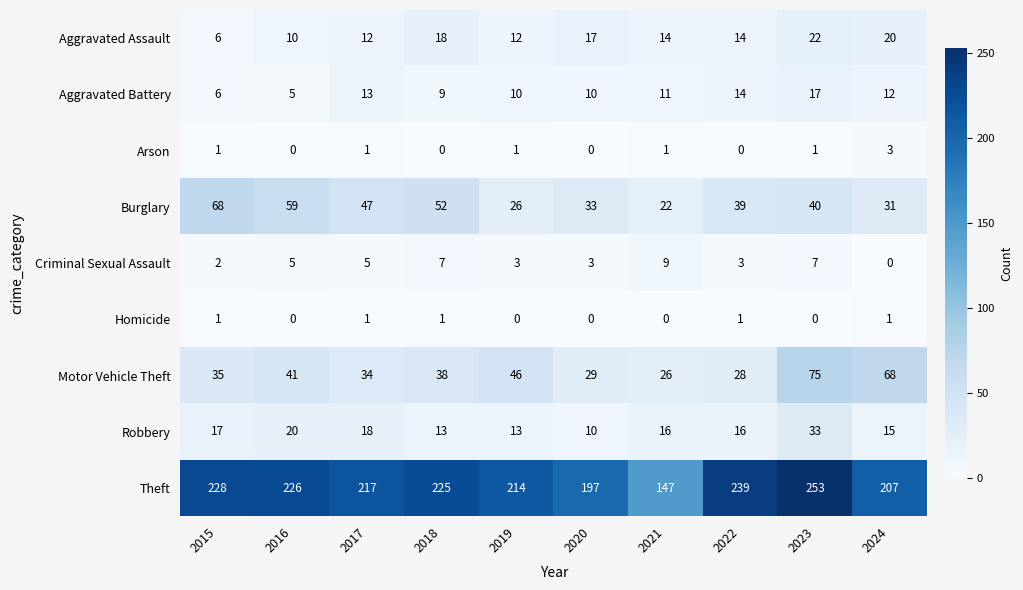

Rank the series at 2021 from lowest to highest value.

Homicide, Arson, Criminal Sexual Assault, Aggravated Battery, Aggravated Assault, Robbery, Burglary, Motor Vehicle Theft, Theft